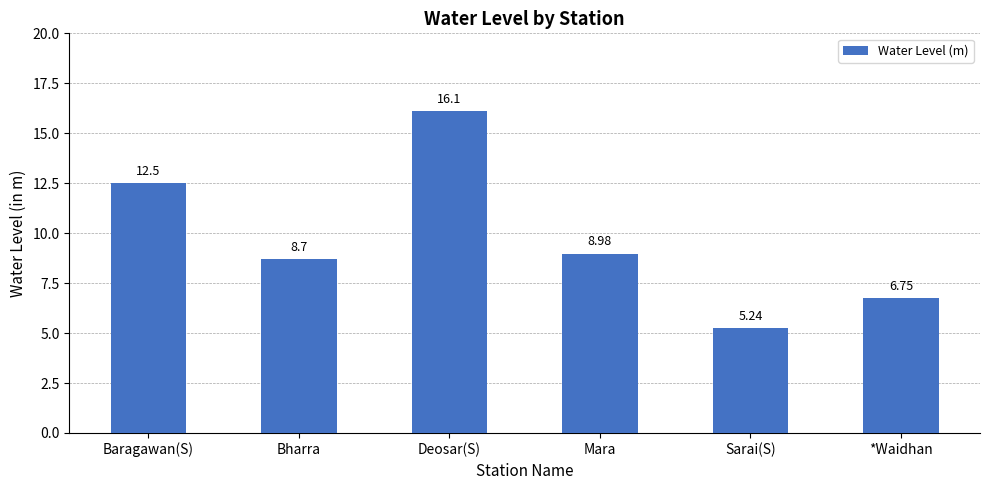

List the labels in order of value, largest first.

Deosar(S), Baragawan(S), Mara, Bharra, *Waidhan, Sarai(S)